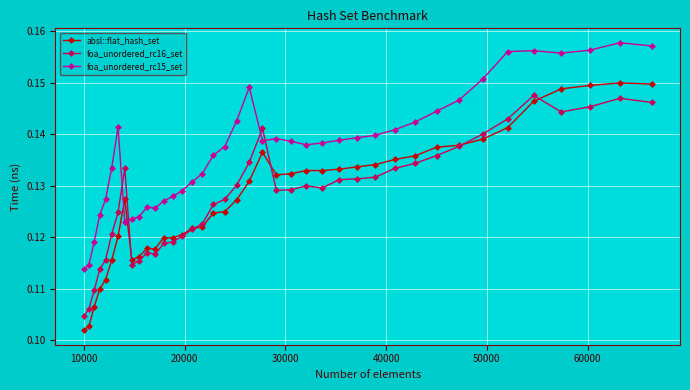

Count the absl::flat_hash_set values in the range 0 to 1.

40